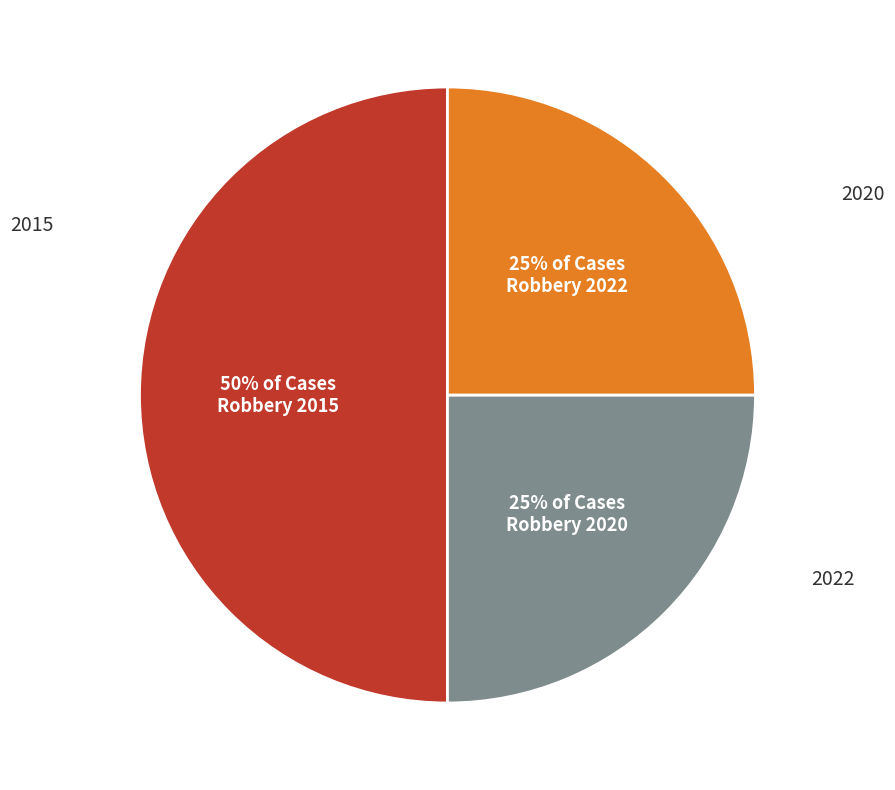

Count the number of slices in the pie.

3